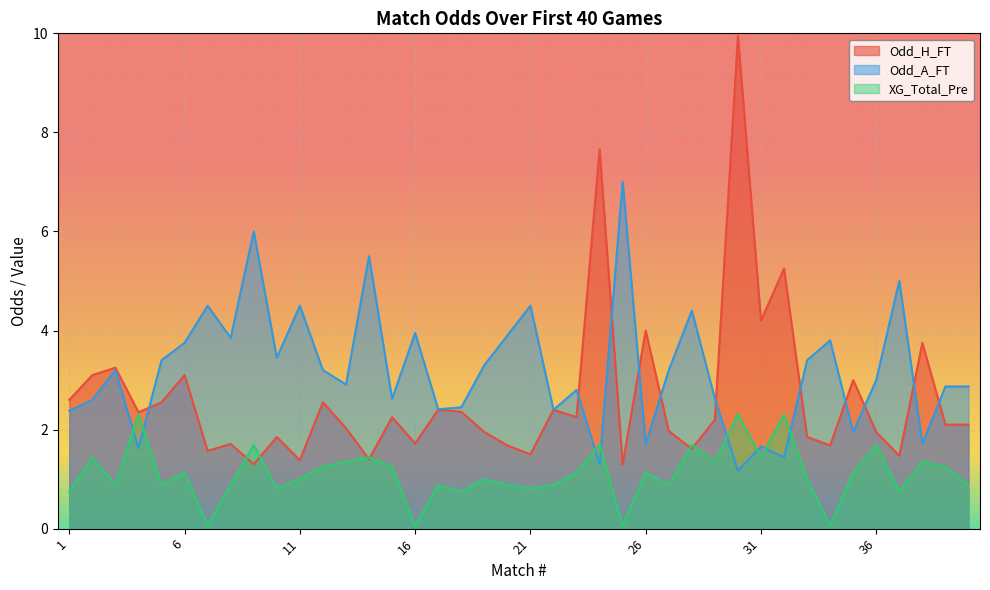

What is the value of the Odd_H_FT point at the 3rd from the left?

3.2